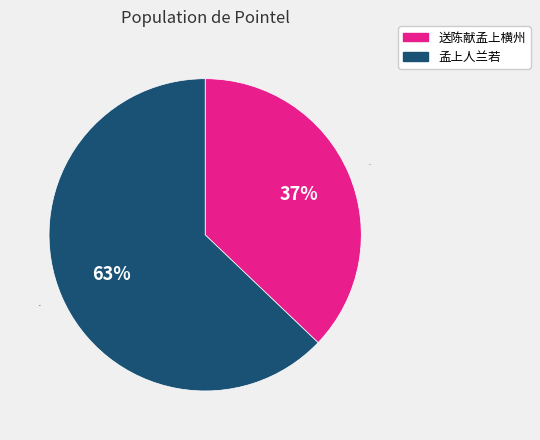

Which slice is the smallest?

送陈献孟上横州